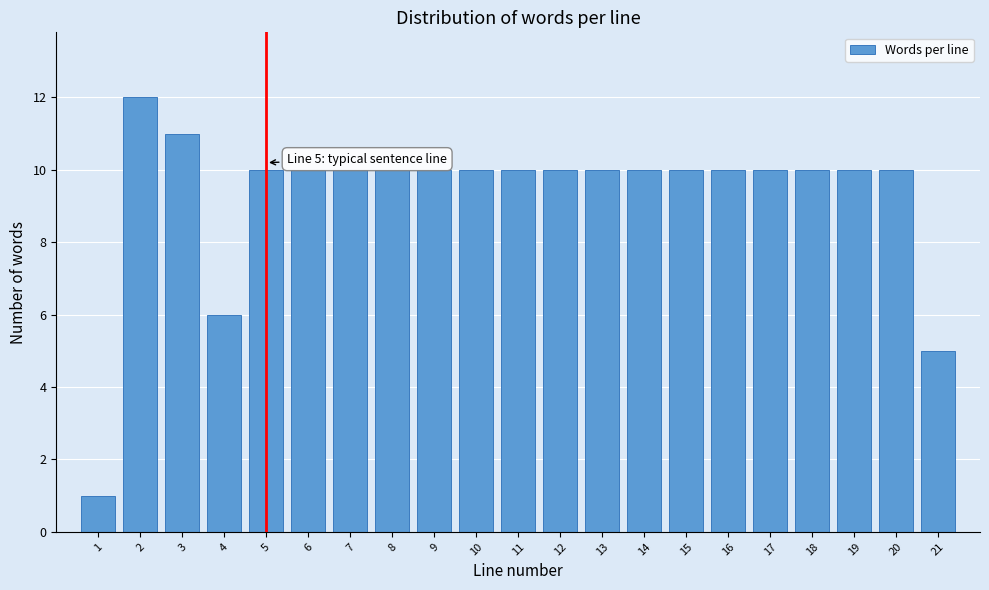

Reading left to right, transcribe all the data shown in this chart.

1	12	11	6	10	10	10	10	10	10	10	10	10	10	10	10	10	10	10	10	5